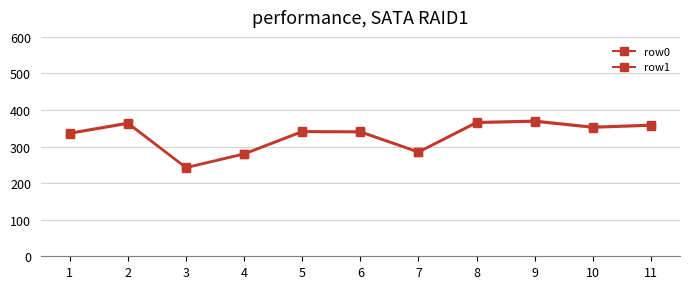

Rank the series by their average value, from highest to lowest.

row0, row1